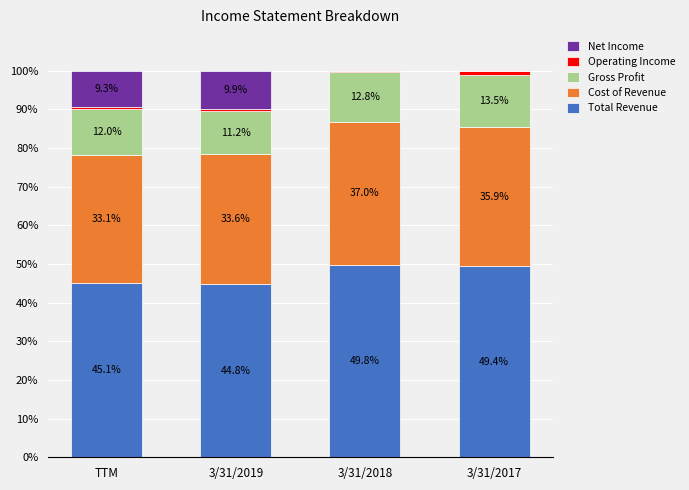

What is the total value across all series at 3/31/2019?

100.0